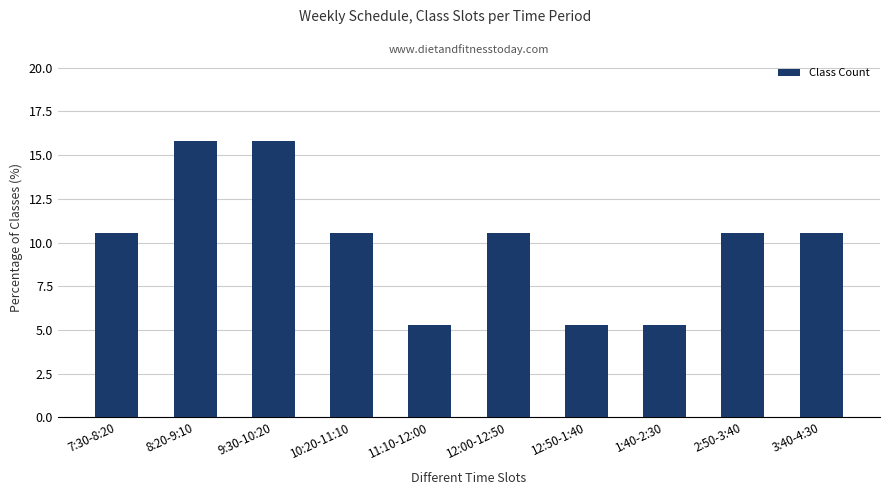

What is the average value?

10.0